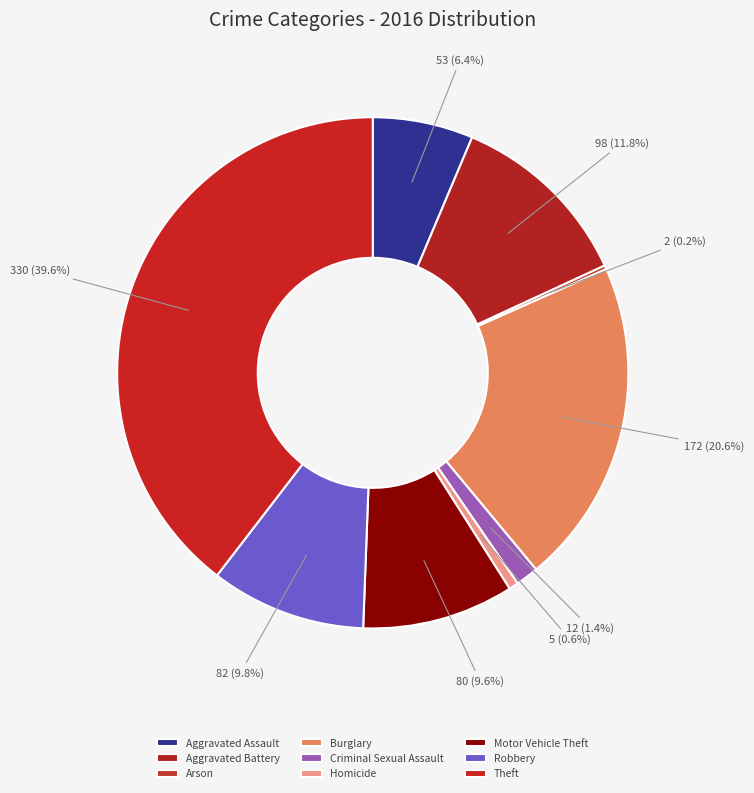

What portion of the pie excludes Burglary?

79.4%